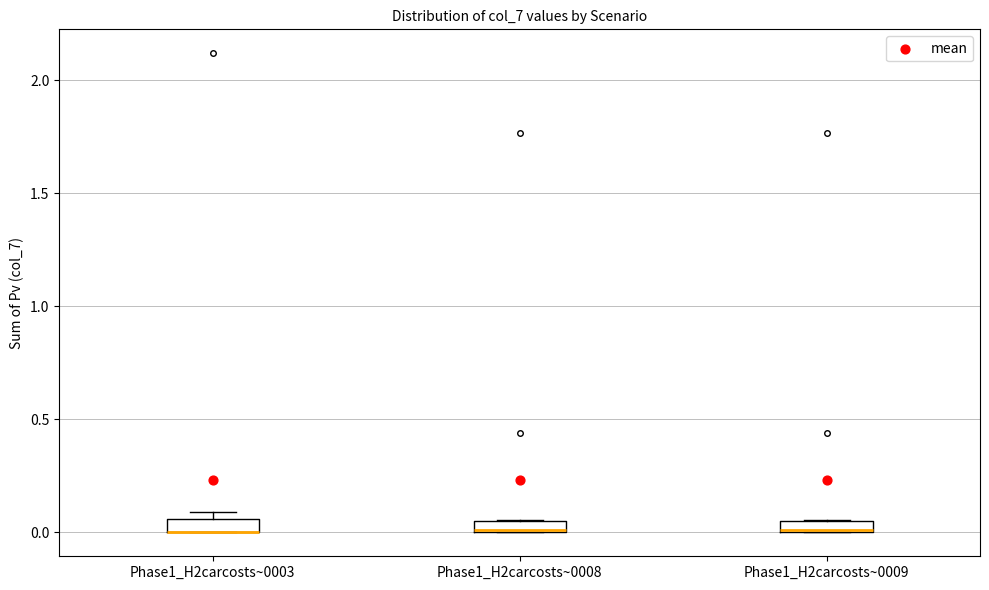

Where is the upper edge of the box for Phase1_H2carcosts~0008 on the y-axis? The values are not printed on the chart, so give them approximately, as read against the axis.

0.05